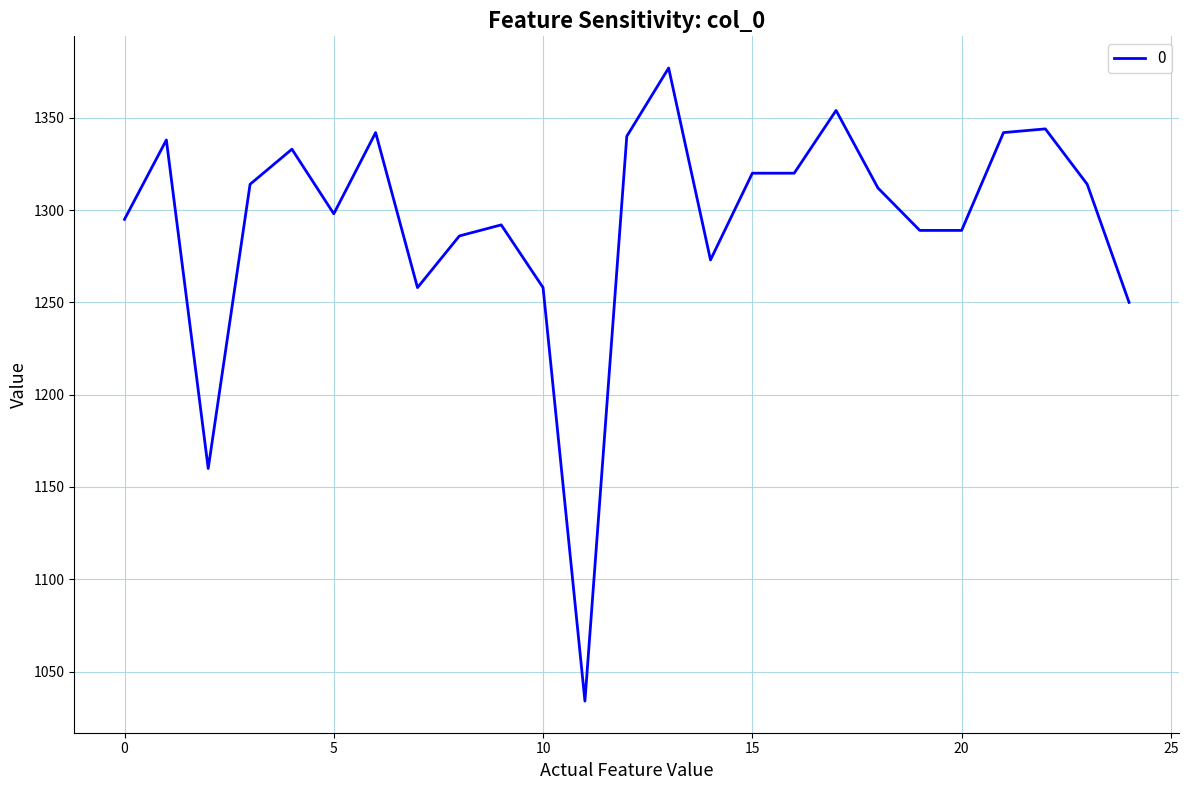

What is the greatest value displayed?

1377